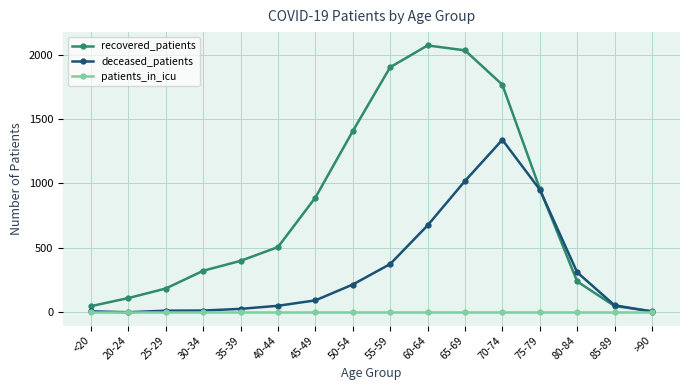

Between 65-69 and 75-79, which series saw the biggest shift?

recovered_patients